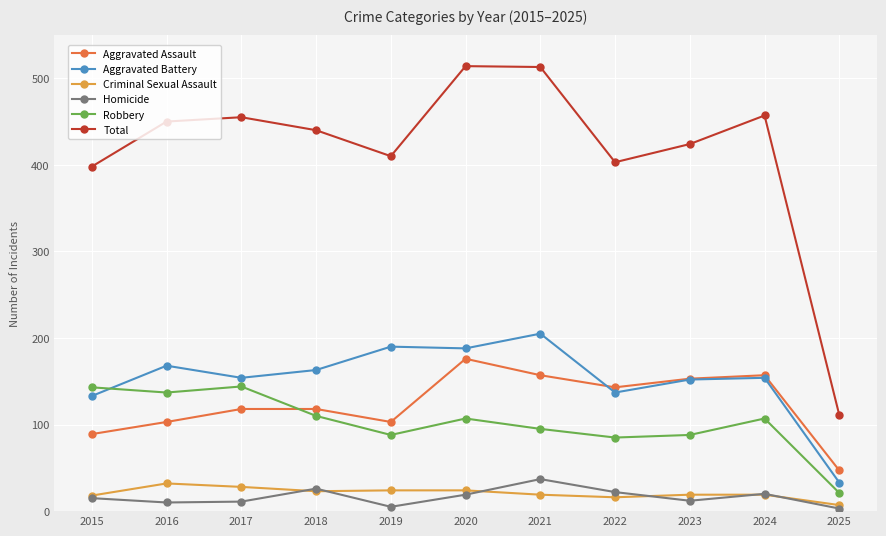

At how many categories does at least one series exceed 26?

11